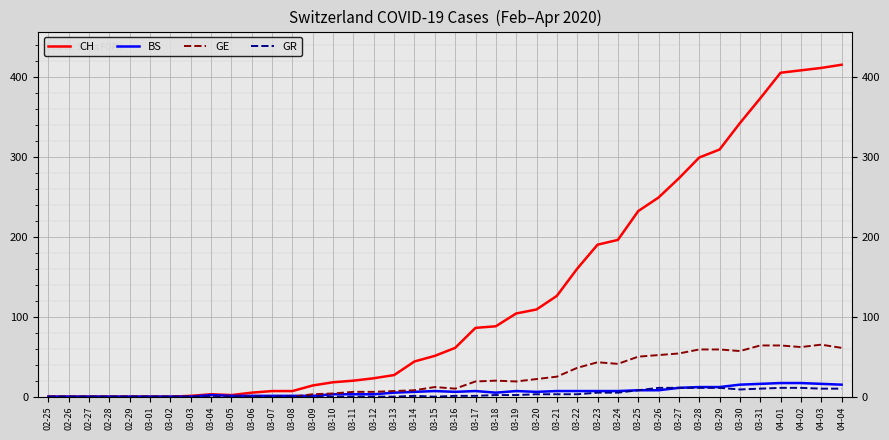

Between 03-01 and 03-26, which series saw the biggest shift?

CH